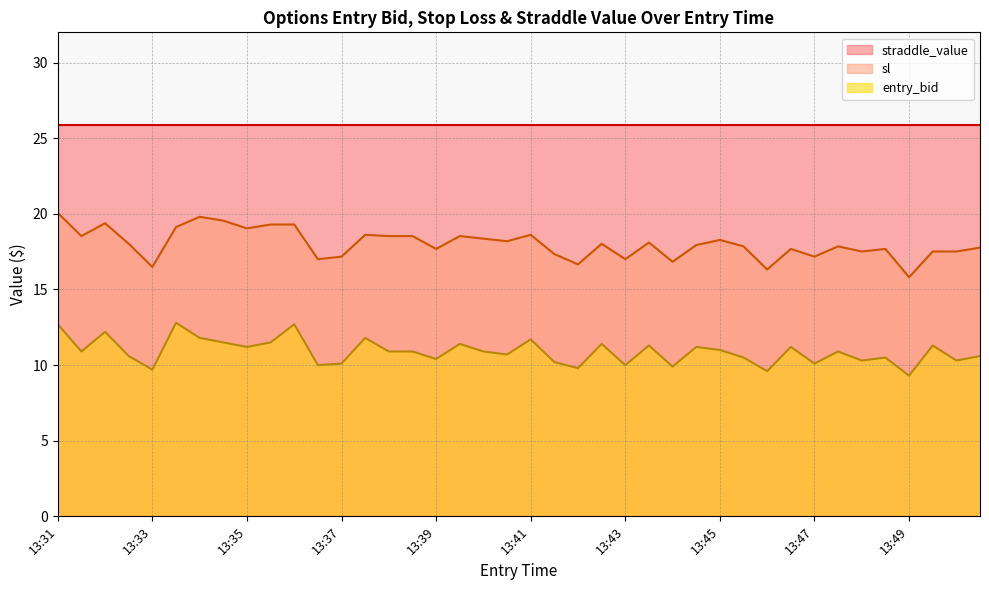

List the series in order of their overall mean, highest first.

straddle_value, sl, entry_bid